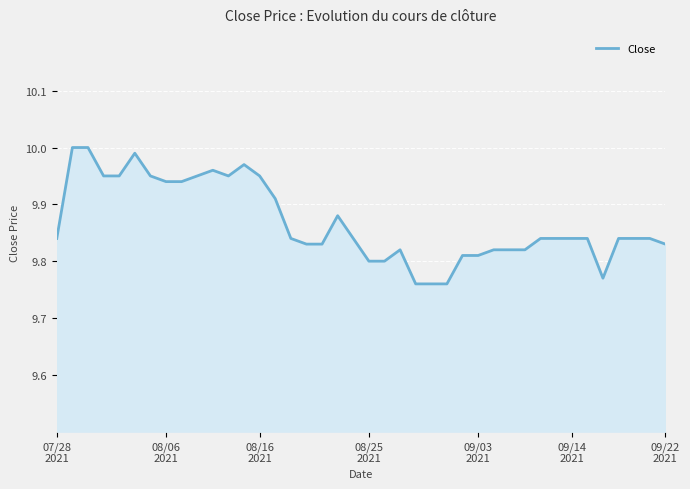

Reading left to right, list all the values displayed in this chart.

9.8	10.0	10.0	9.9	9.9	10.0	9.9	9.9	9.9	9.9	10.0	9.9	10.0	9.9	9.9	9.8	9.8	9.8	9.9	9.8	9.8	9.8	9.8	9.8	9.8	9.8	9.8	9.8	9.8	9.8	9.8	9.8	9.8	9.8	9.8	9.8	9.8	9.8	9.8	9.8